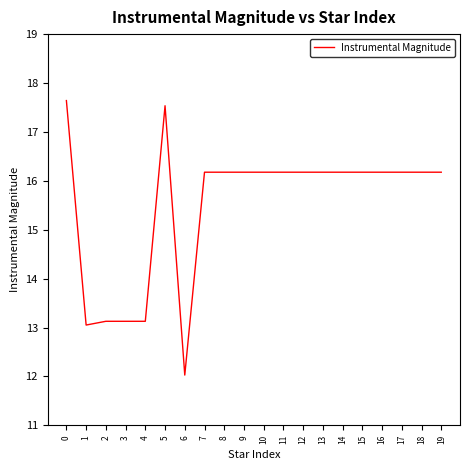

Does the chart display data point markers on the line(s)?

No